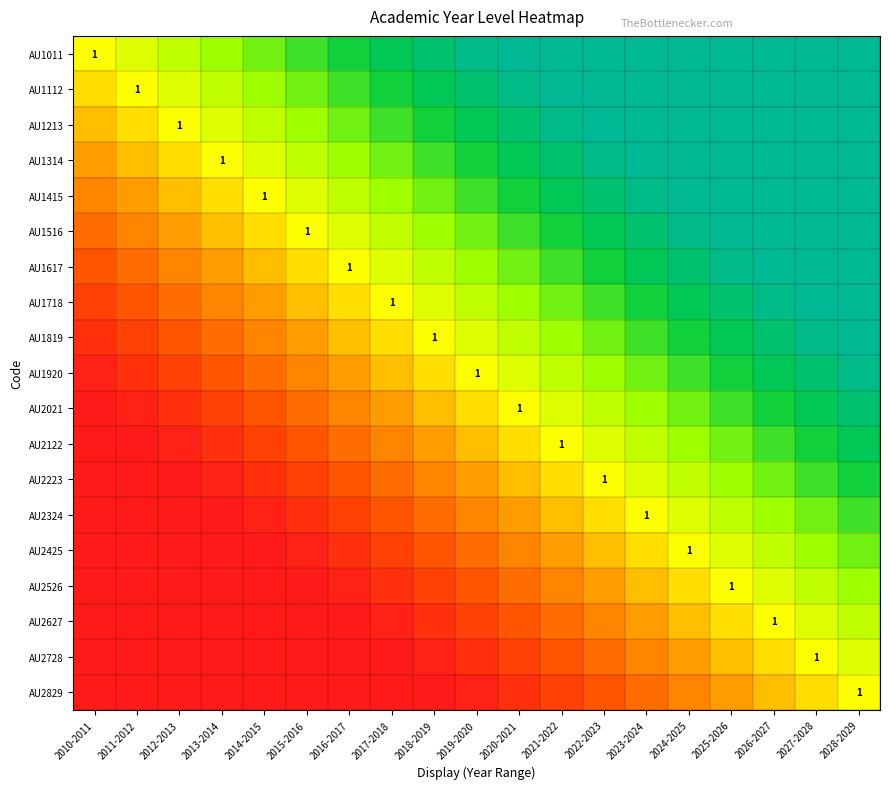

Which has a higher value, 2017-2018 or 2024-2025?

2024-2025